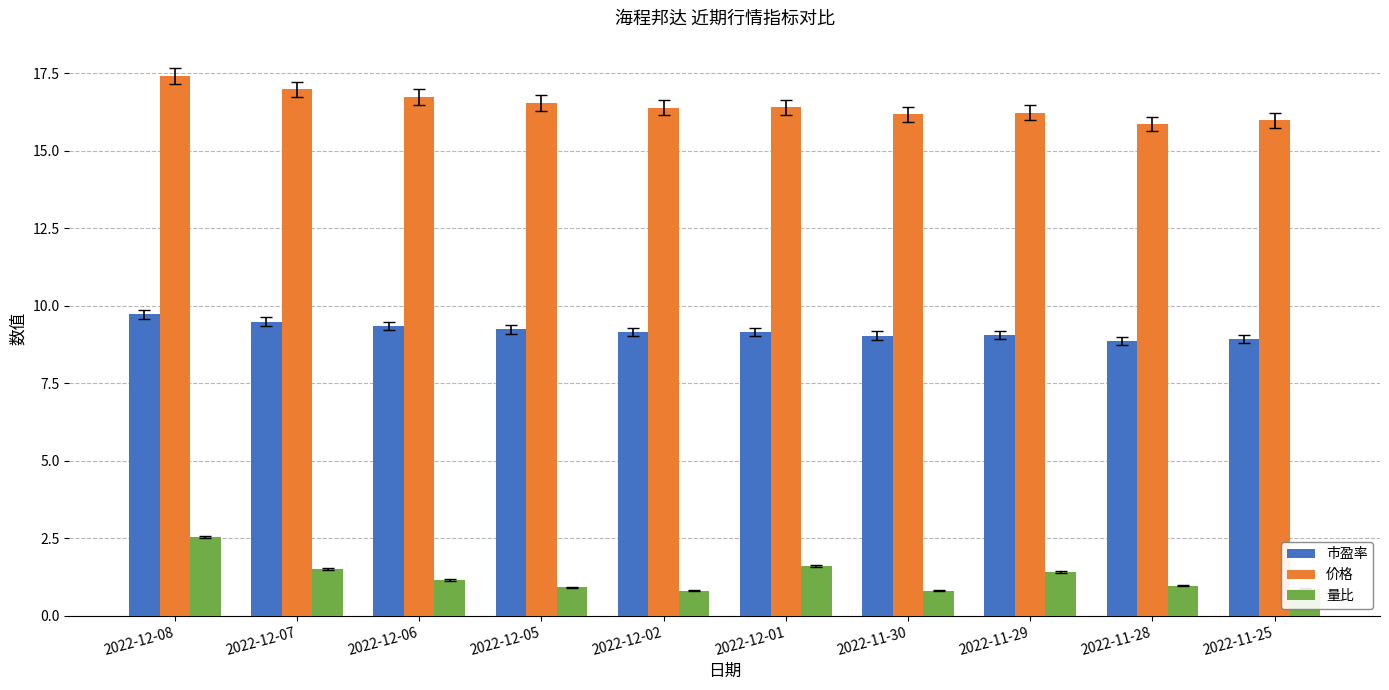

What is the difference between the second highest and second lowest values in the 市盈率 series?

0.6